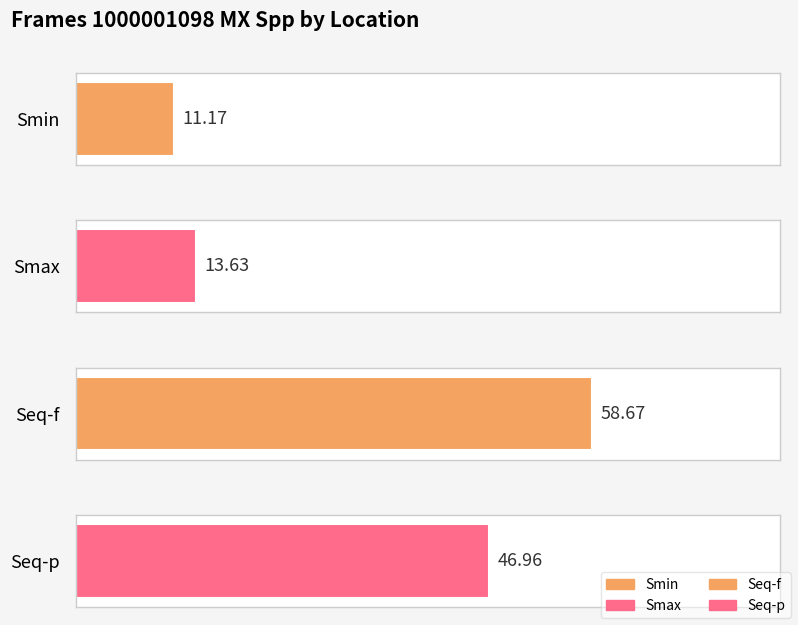

Reading right to left, transcribe all the data shown in this chart.

Seq-p=47.0	Seq-f=58.7	Smax=13.6	Smin=11.2